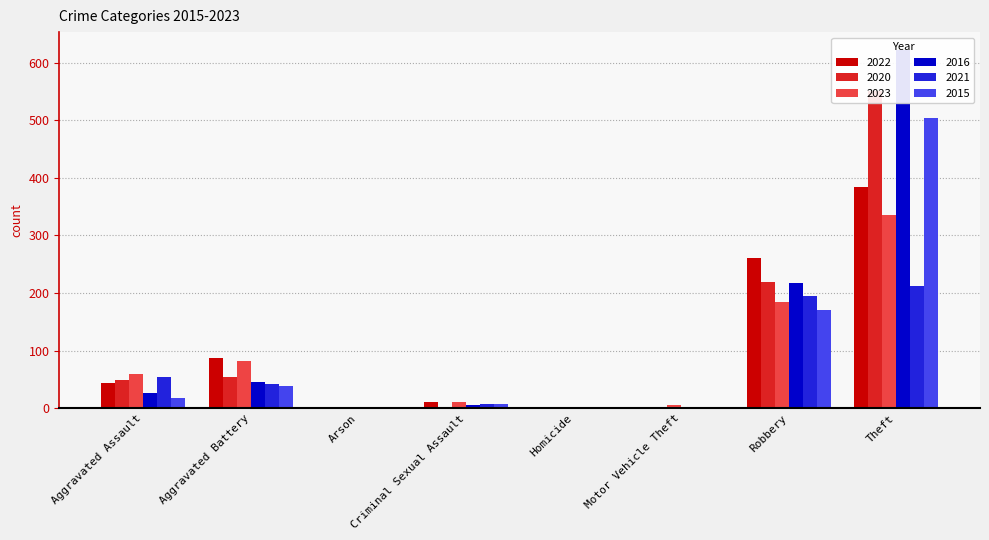

What is the value of the 2022 bar at the 6th from the left?

1